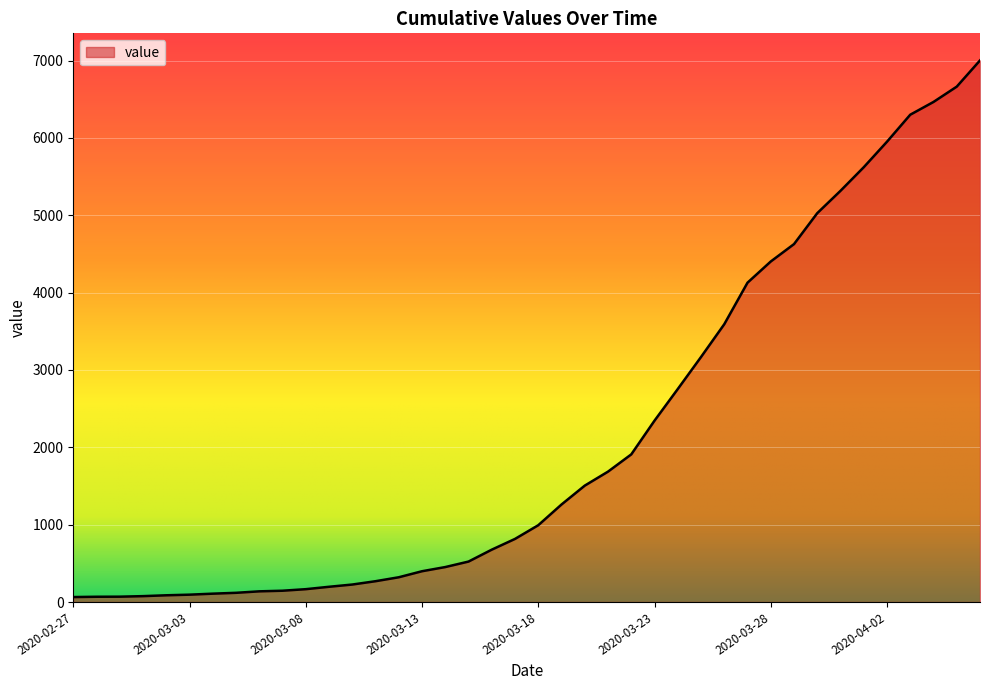

What is the maximum value shown in the chart?

7003